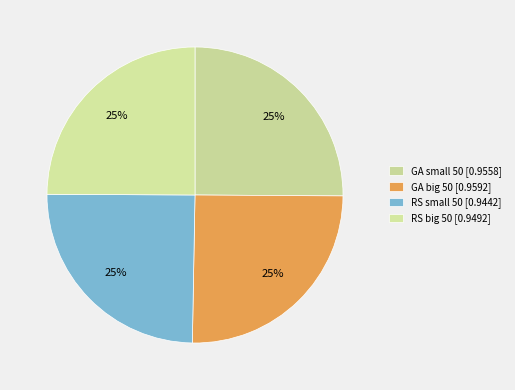

What is the smallest slice in the pie chart?

RS small 50